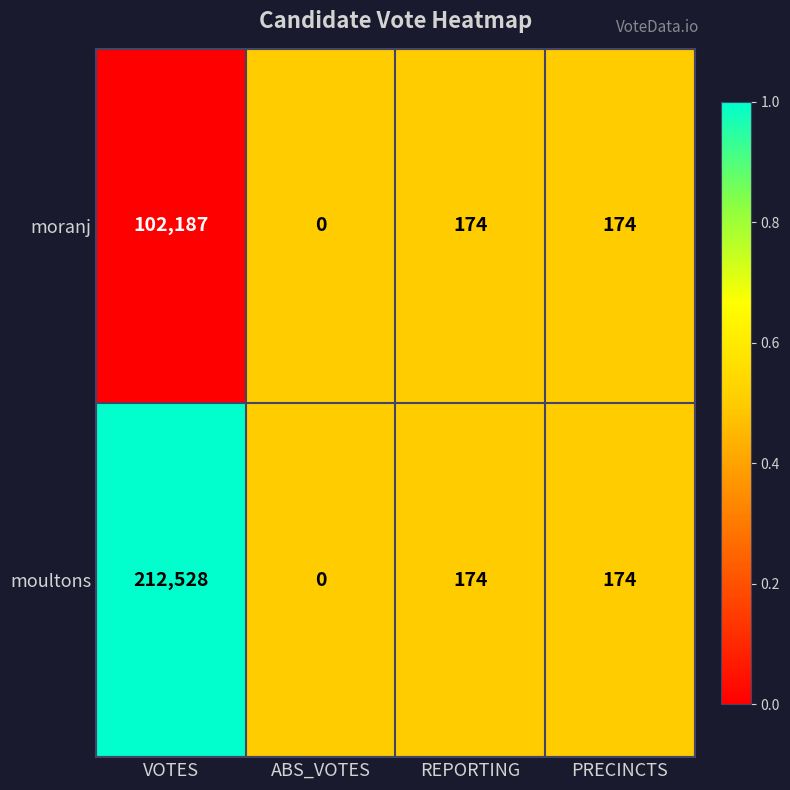

Reading right to left, list all the values displayed in this chart.

moranj: PRECINCTS=174	REPORTING=174	ABS_VOTES=0	VOTES=102187
moultons: PRECINCTS=174	REPORTING=174	ABS_VOTES=0	VOTES=212528